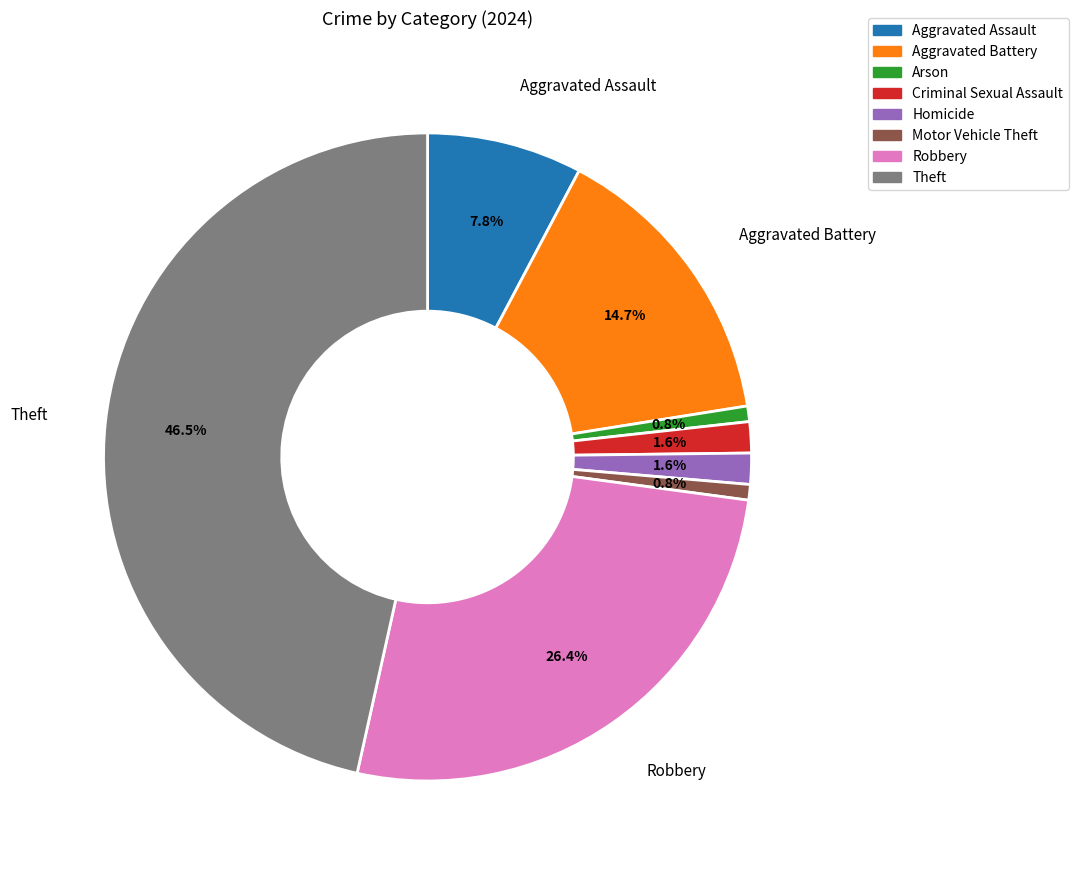

What percentage is the Criminal Sexual Assault slice, to the nearest percent?

2%